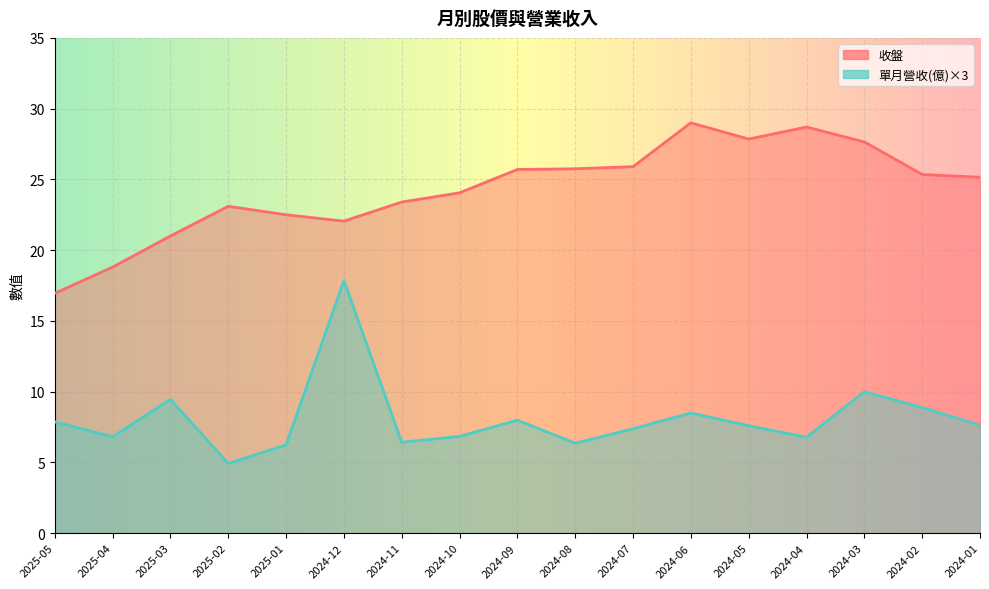

How many lines are shown in the chart?

2